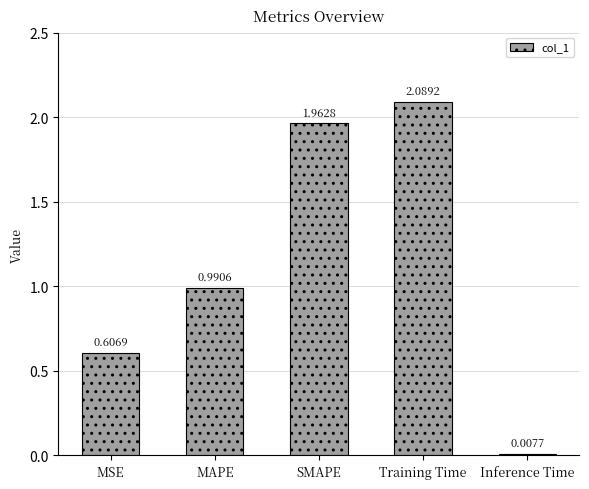

Are the bars horizontal?

No